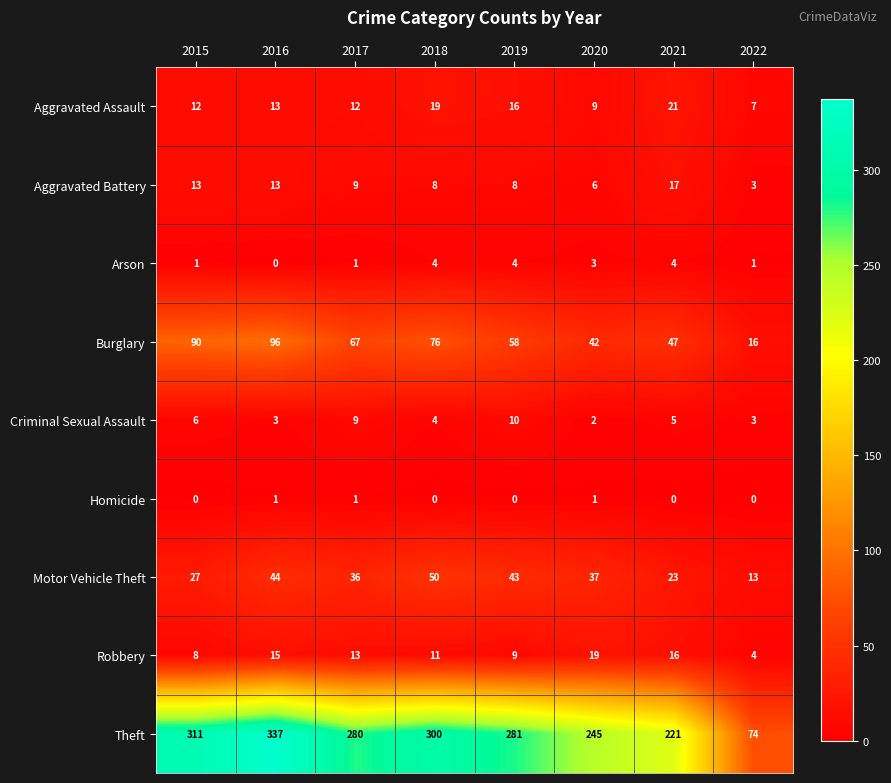

At which label is Robbery closest to 11?

2018